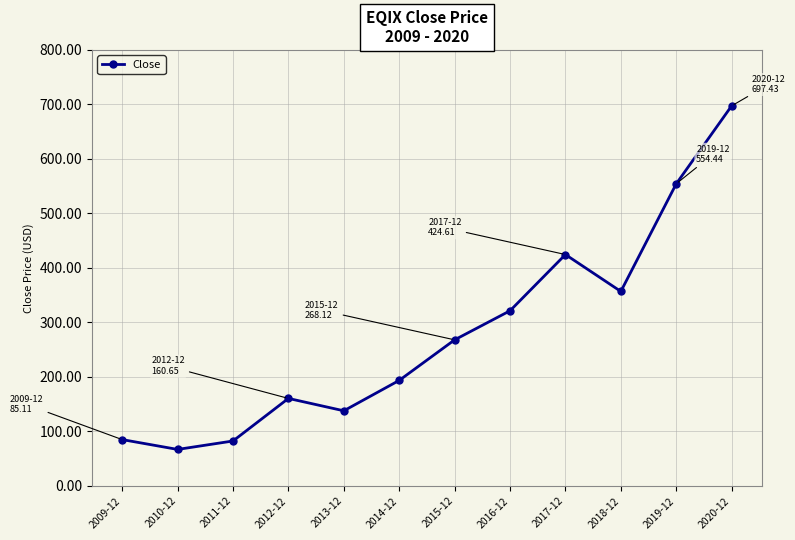

What is the sum of all values?

3350.0